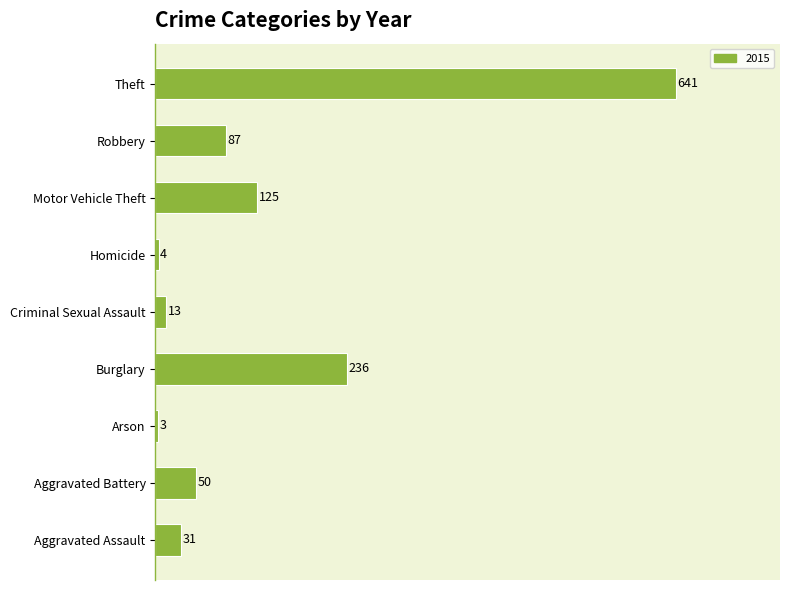

What value does the data have at Homicide?

4